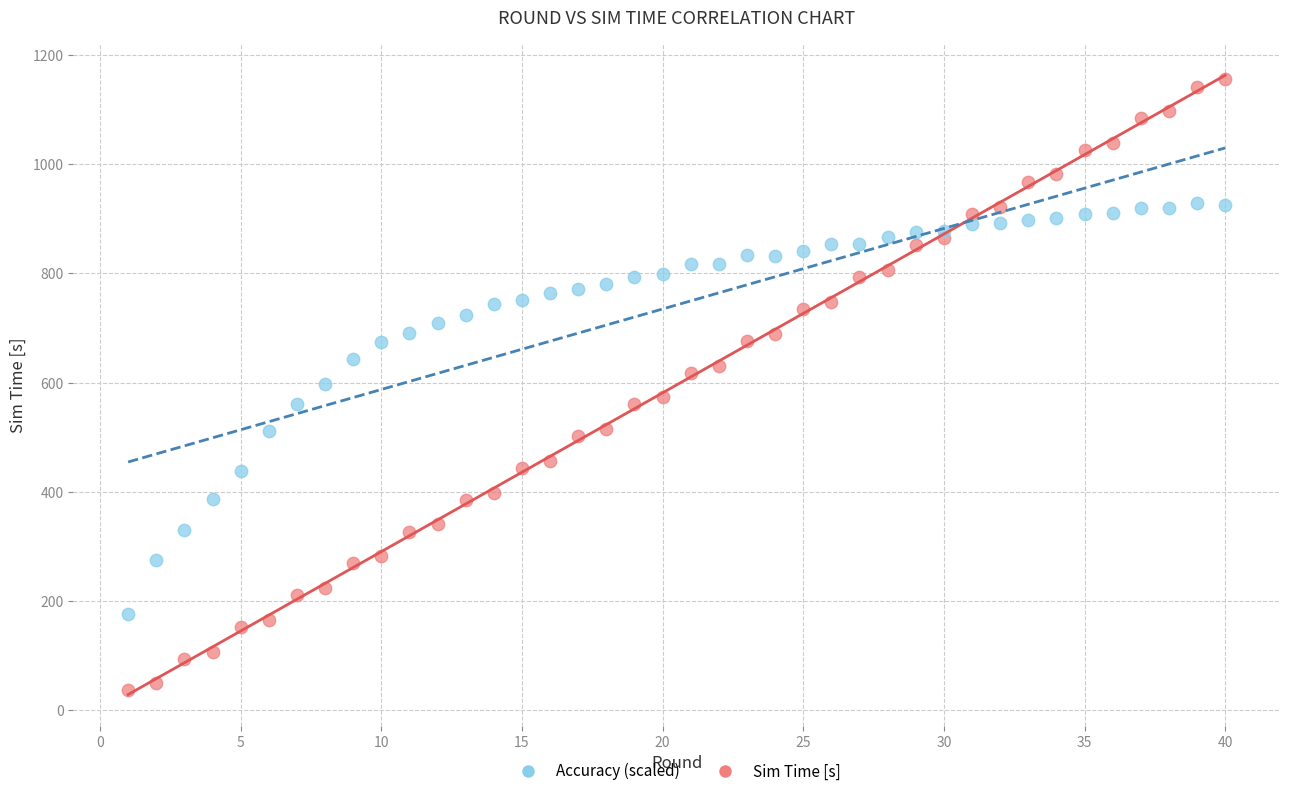

Across all data points, what is the range of X values (max minus min)?

39.0